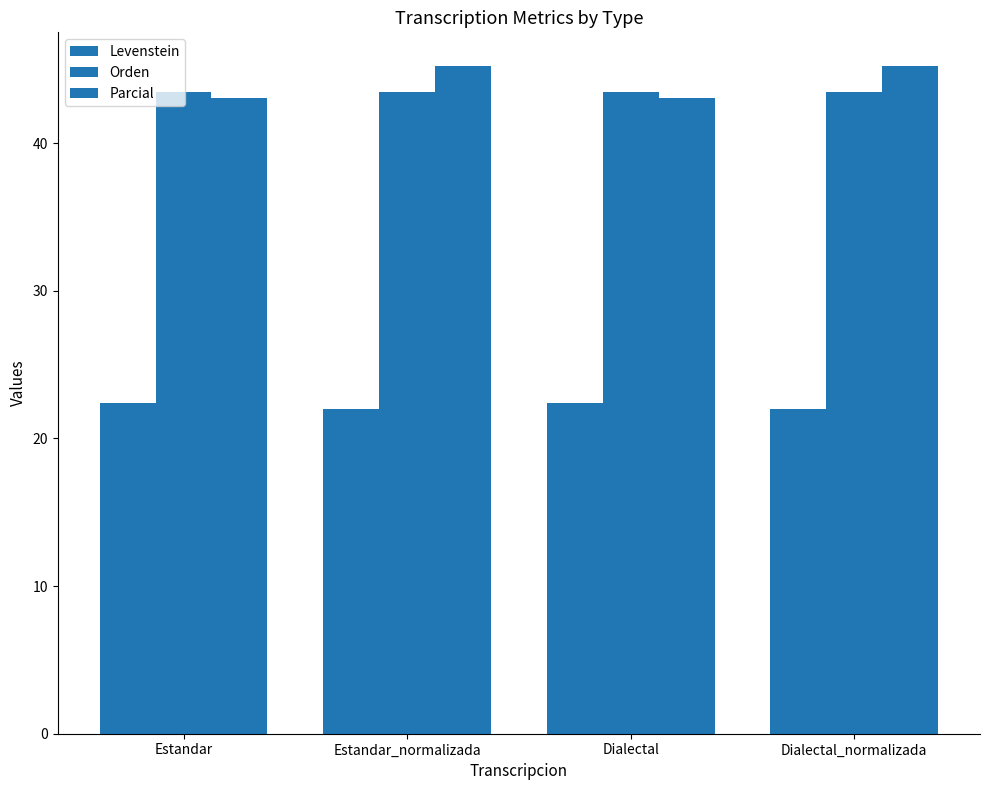

Rank the series by their maximum value, from highest to lowest.

Parcial, Orden, Levenstein